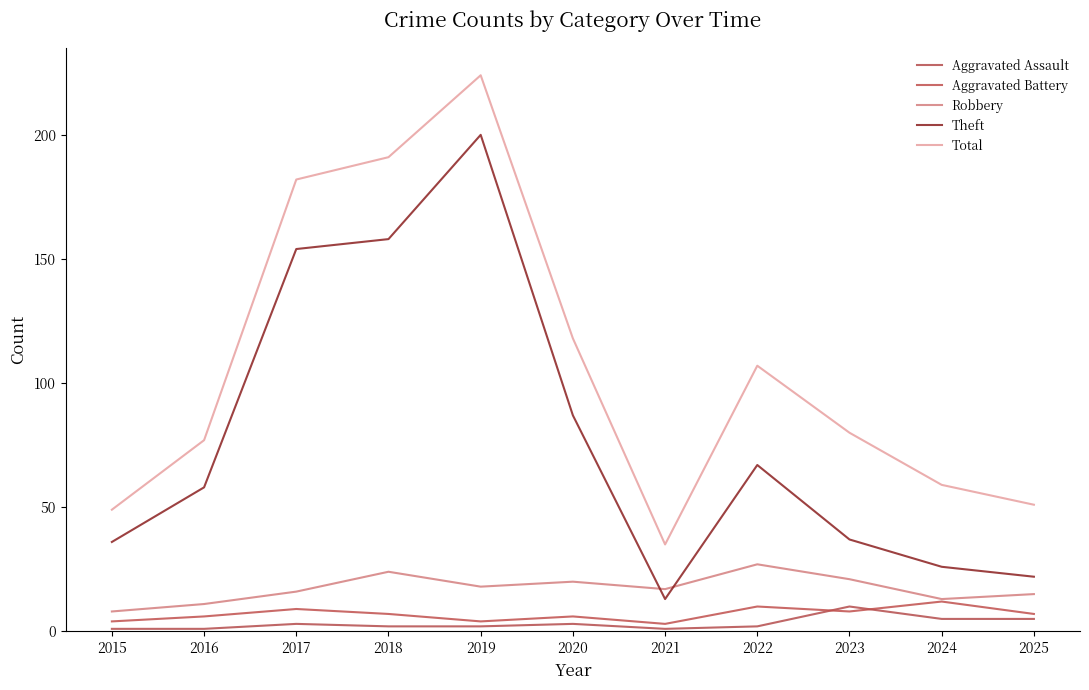

True or false: Total and Aggravated Battery intersect in this chart.

False